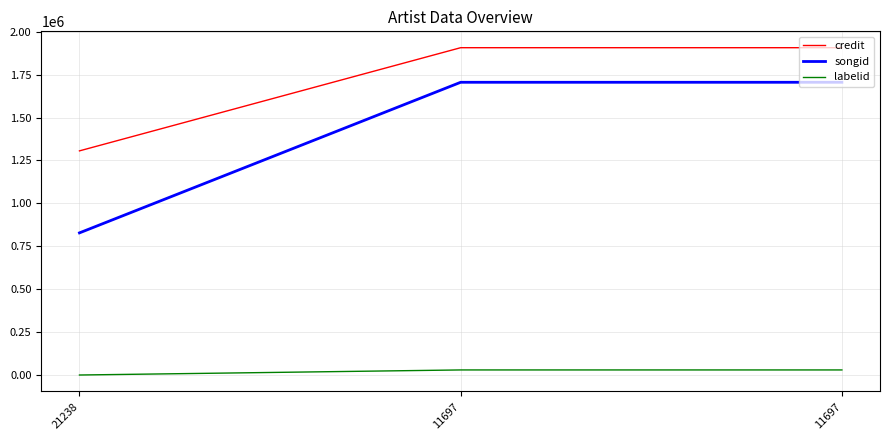

What is the sum of the labelid values at 21238 and 11697?

29538